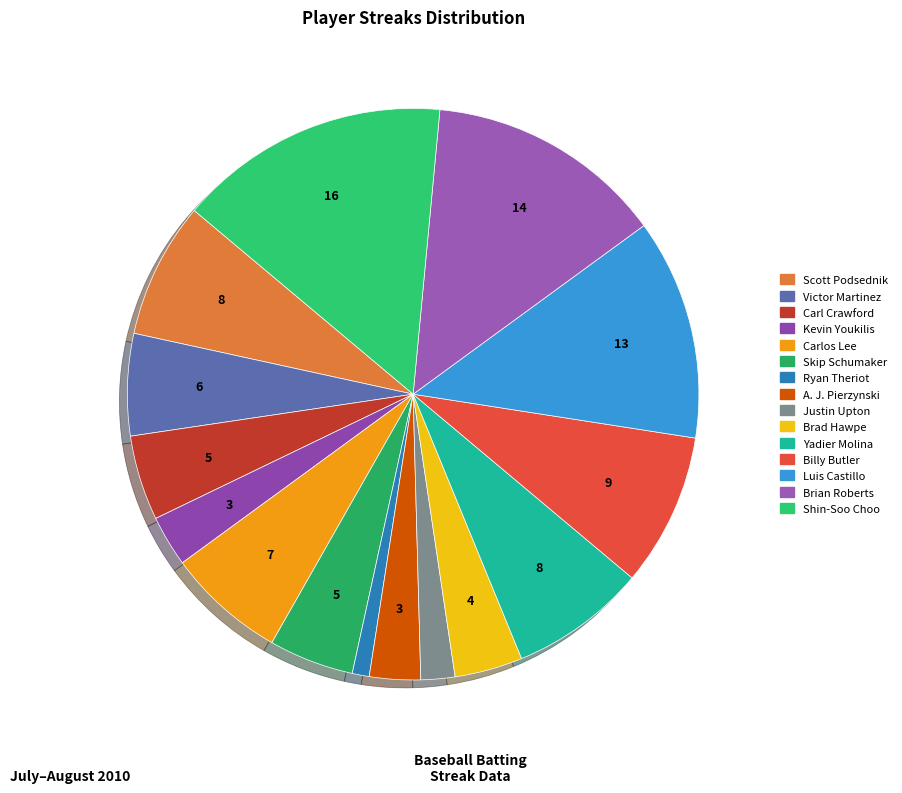

Approximately how many times larger is the value at Shin-Soo Choo compared to Skip Schumaker?

3.2